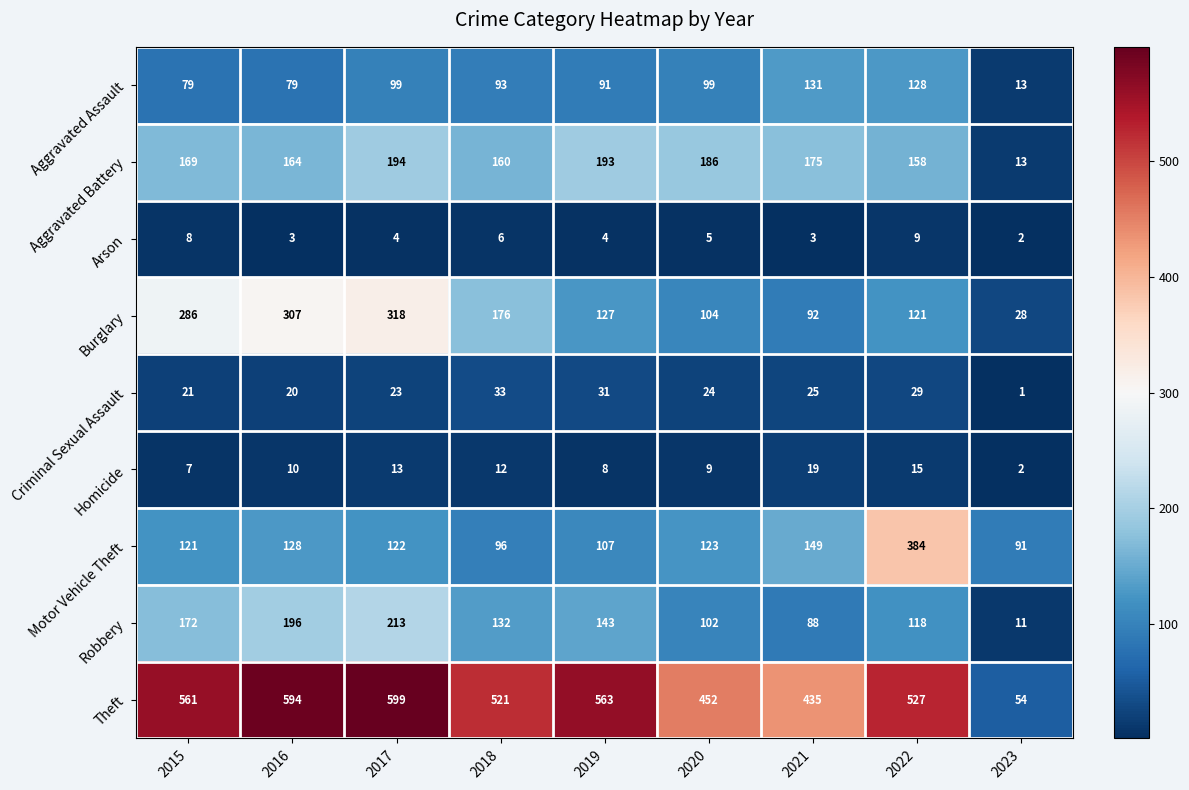

What is the difference between the Arson values at 2018 and 2016?

3